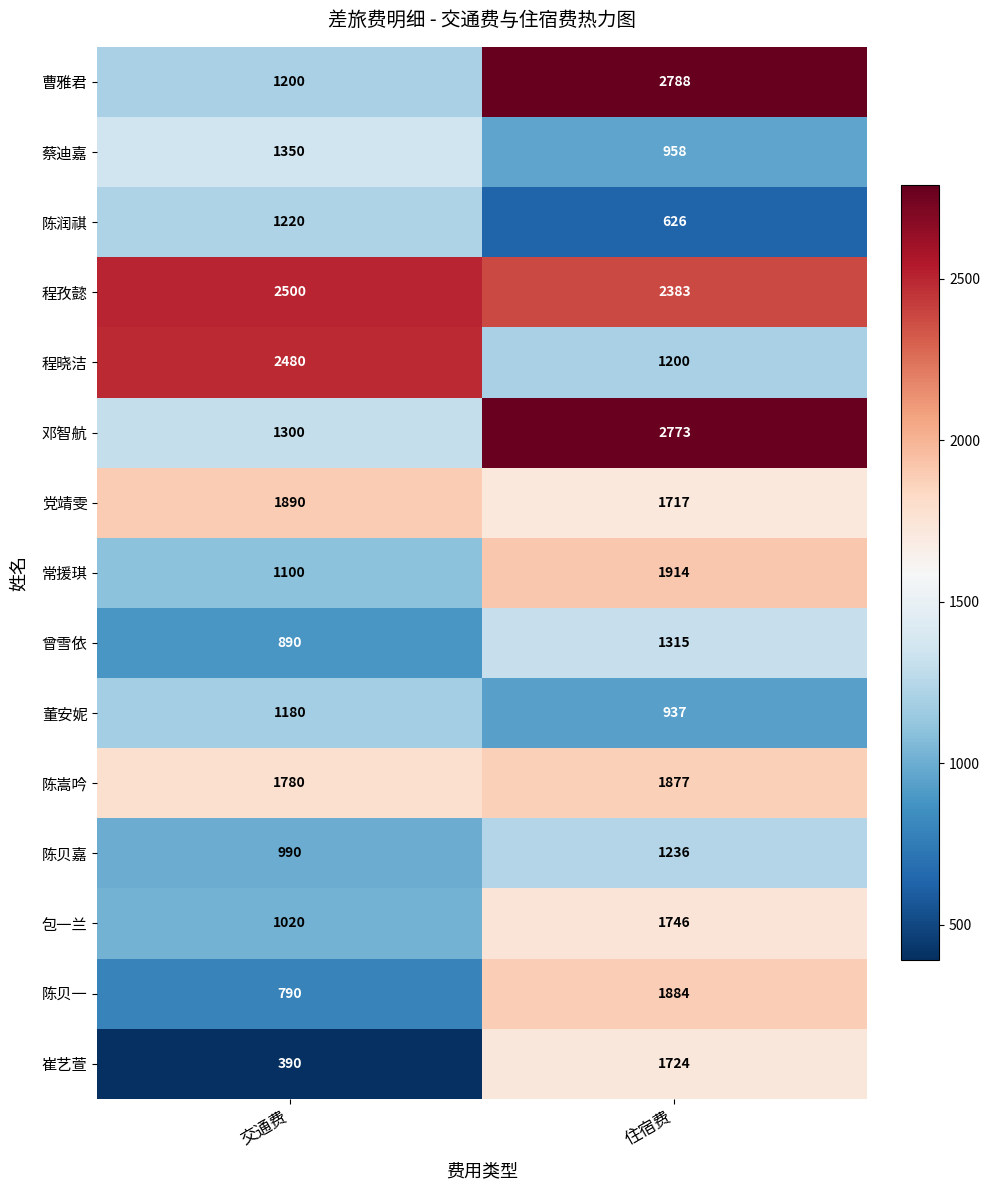

What is the difference between the maximum and minimum values in the 常援琪 series?

814